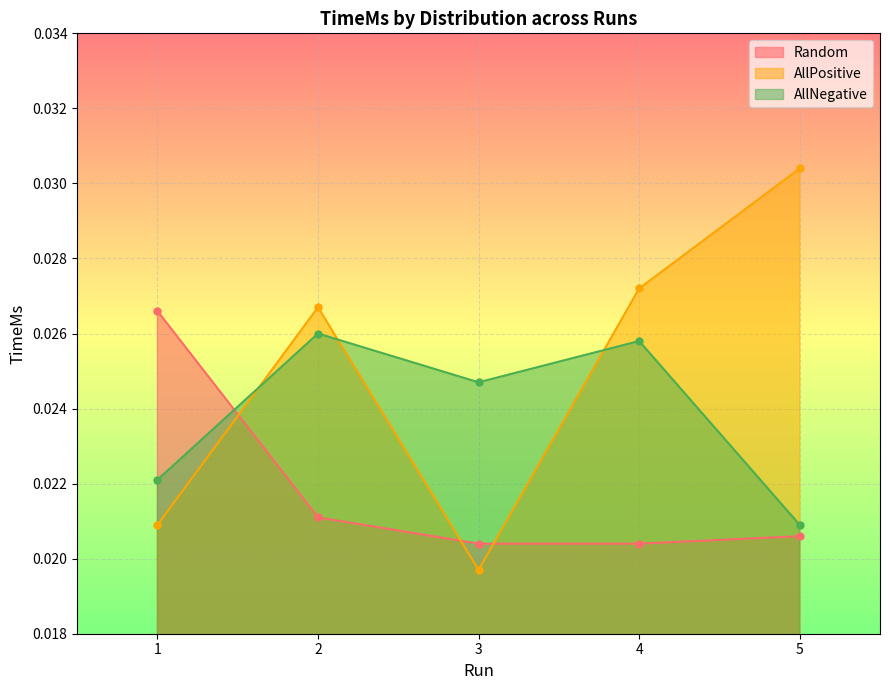

How many times do AllNegative and AllPositive cross each other?

3